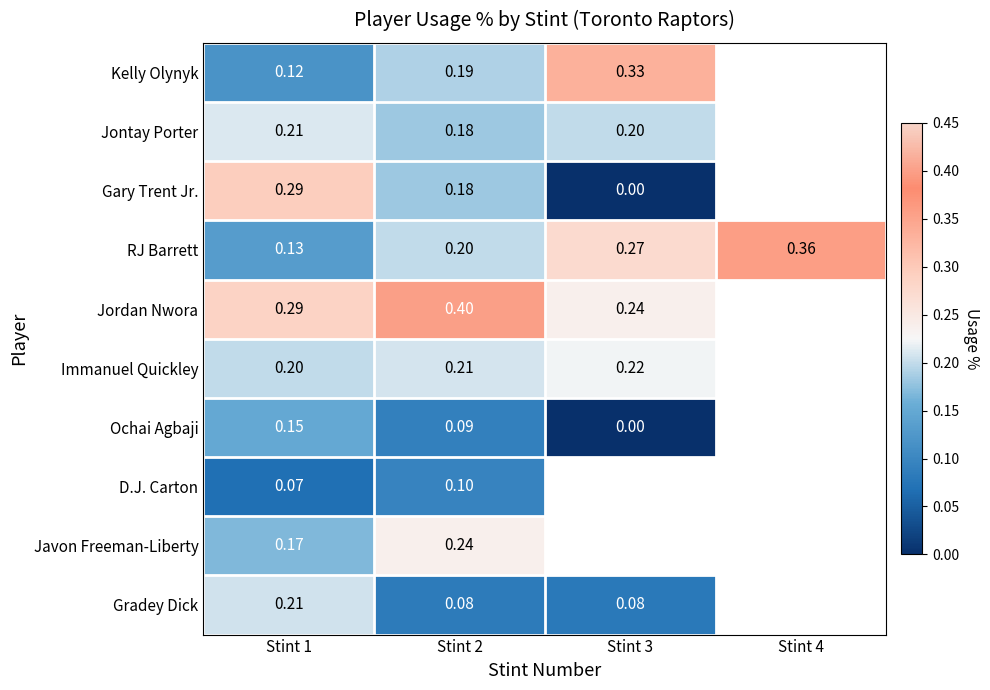

How many data points in Immanuel Quickley are above 0?

3